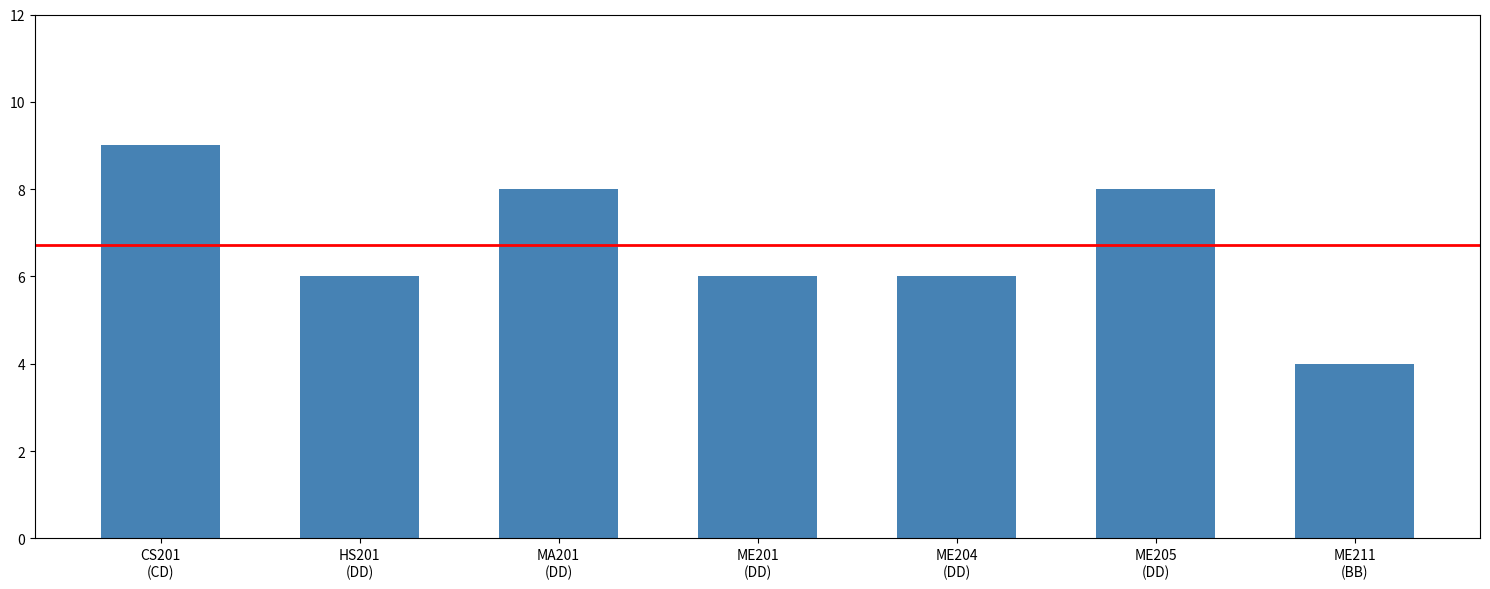

What is the difference between the values at ME204
(DD) and ME211
(BB)?

2